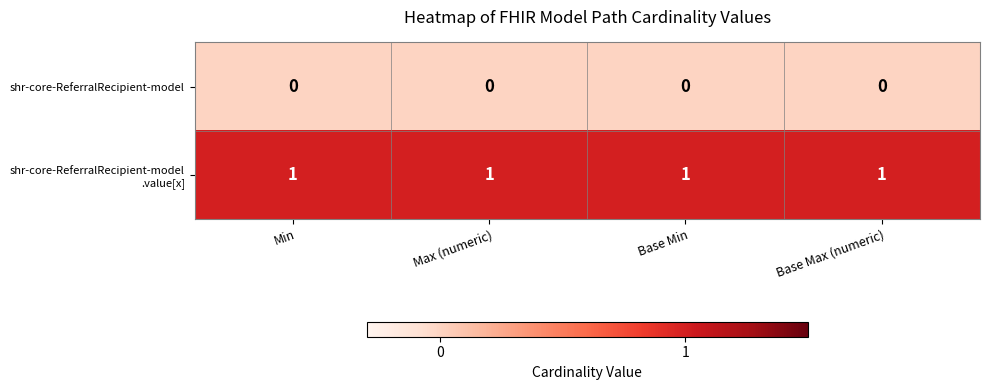

True or false: shr-core-ReferralRecipient-model has a value of 0 at Base Max (numeric).

True